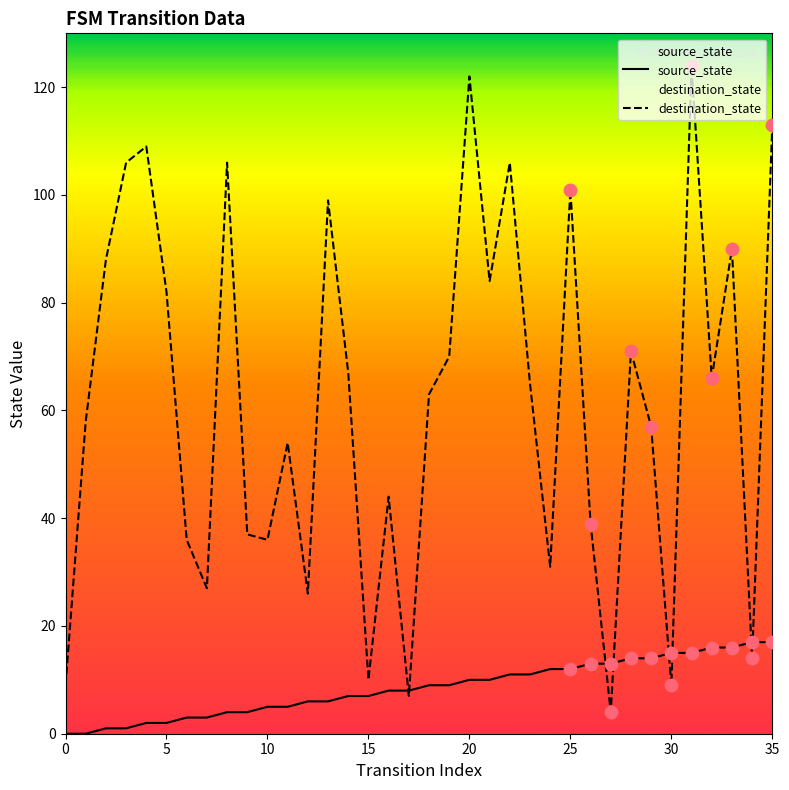

What are all the series names shown in the legend?

source_state, destination_state